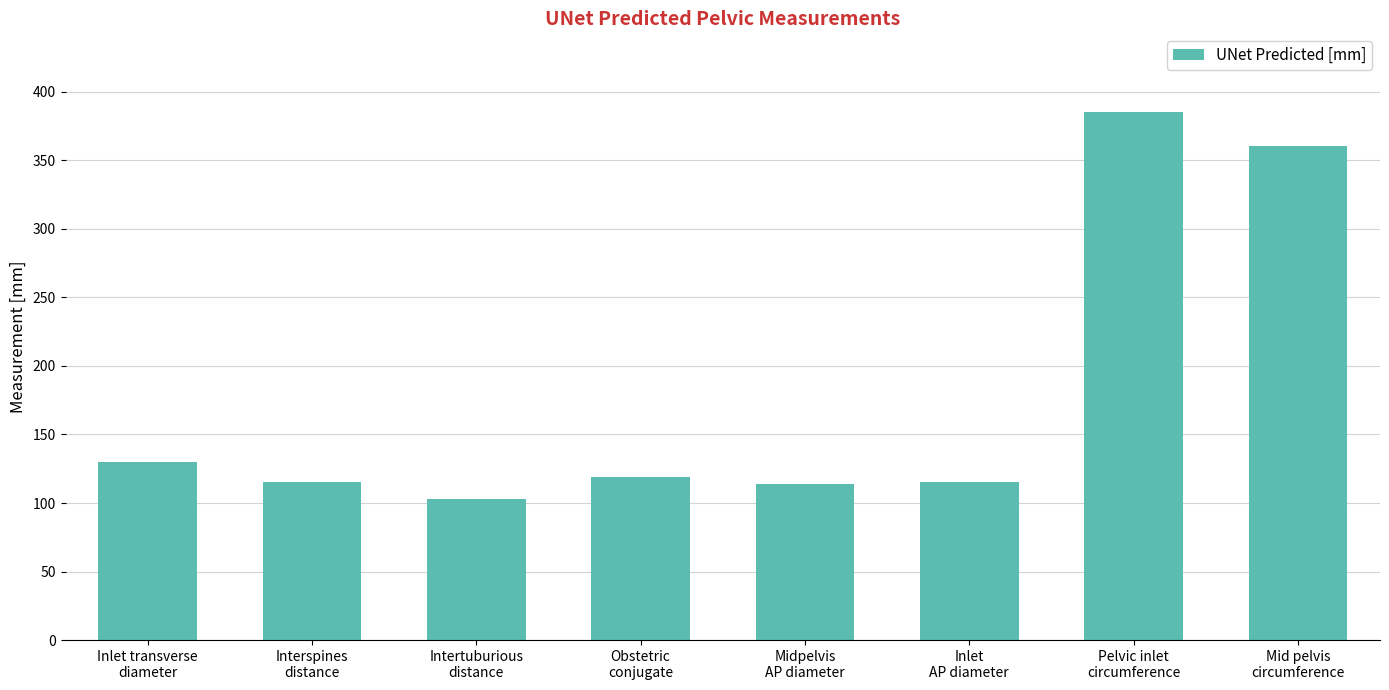

How many series are shown in this chart?

1